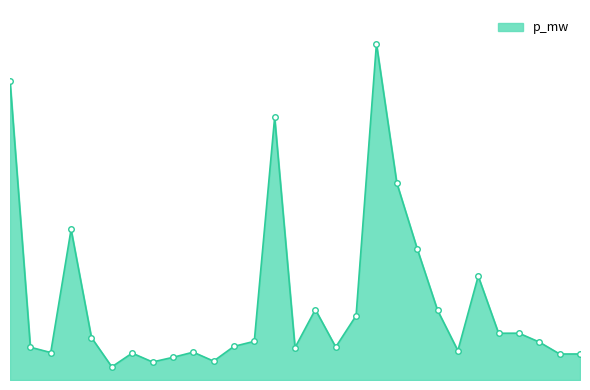

Does the chart have visible grid lines?

No